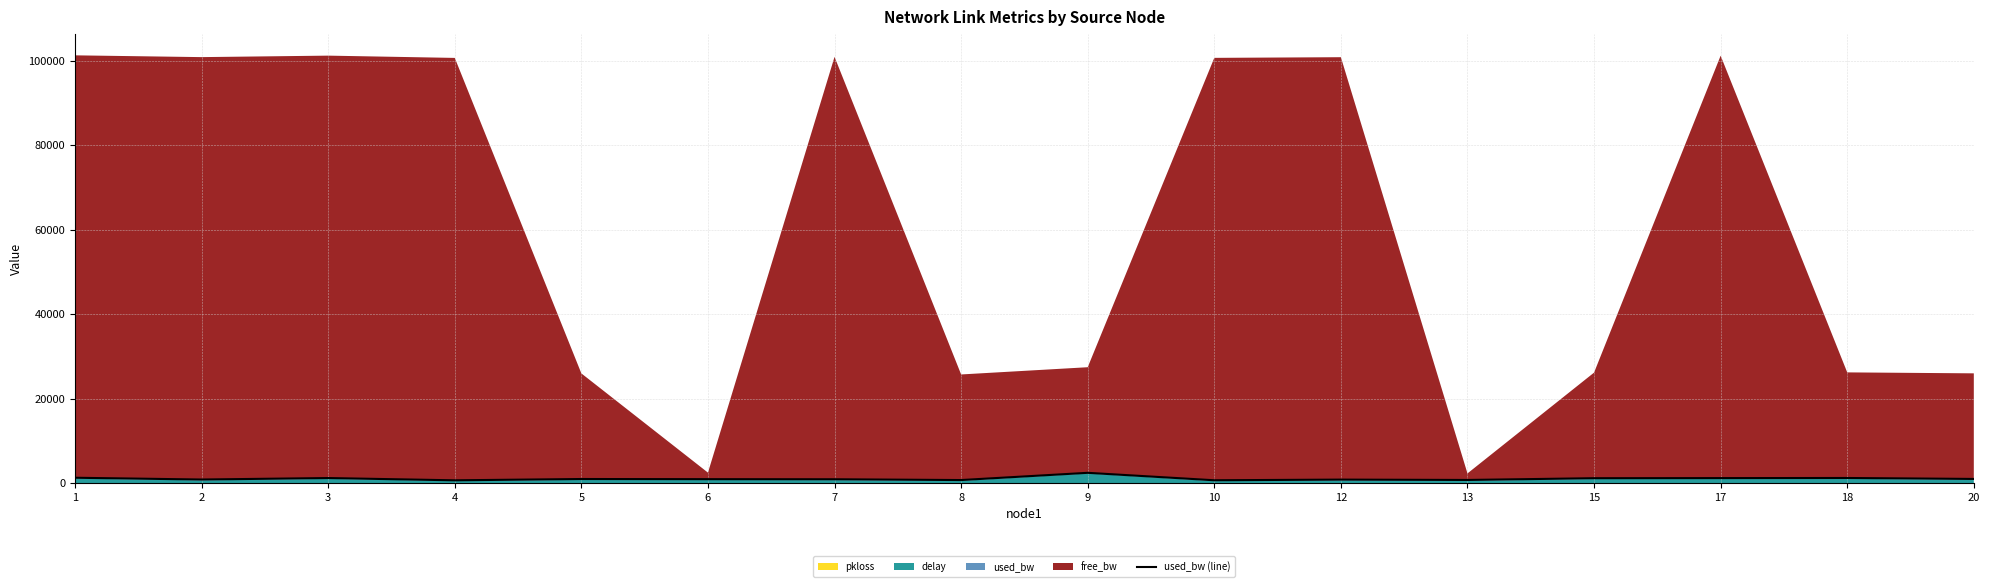

At which category does the data reach its first local peak?

3